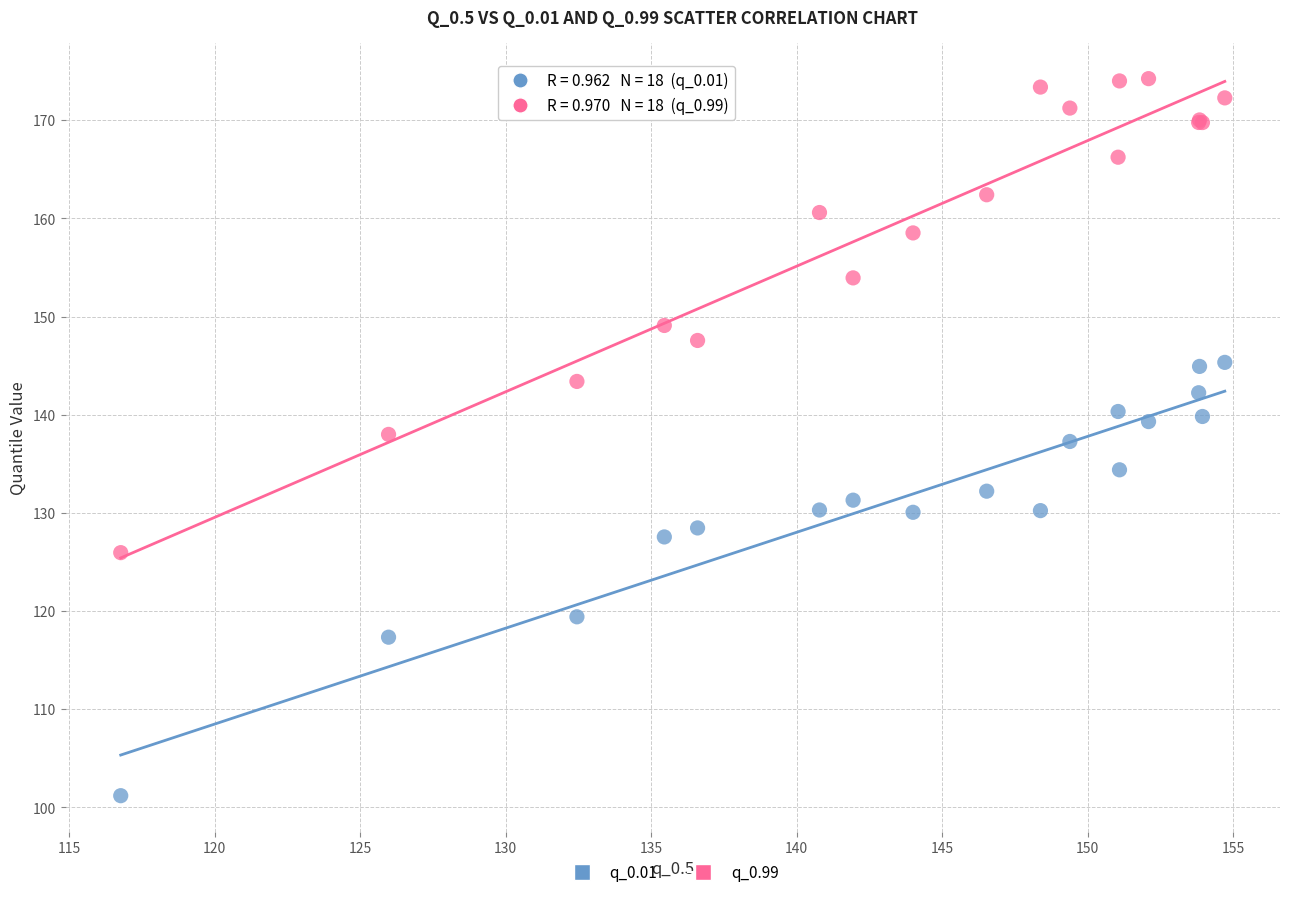

Which series has the largest Y range (max minus min)?

q_0.99